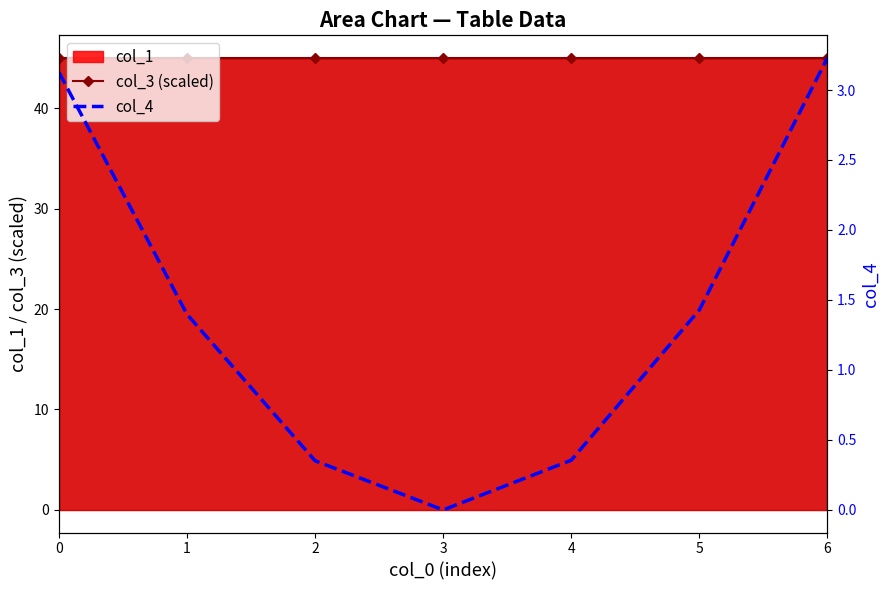

True or false: col_4 has a value of 0.5 at 2.

False